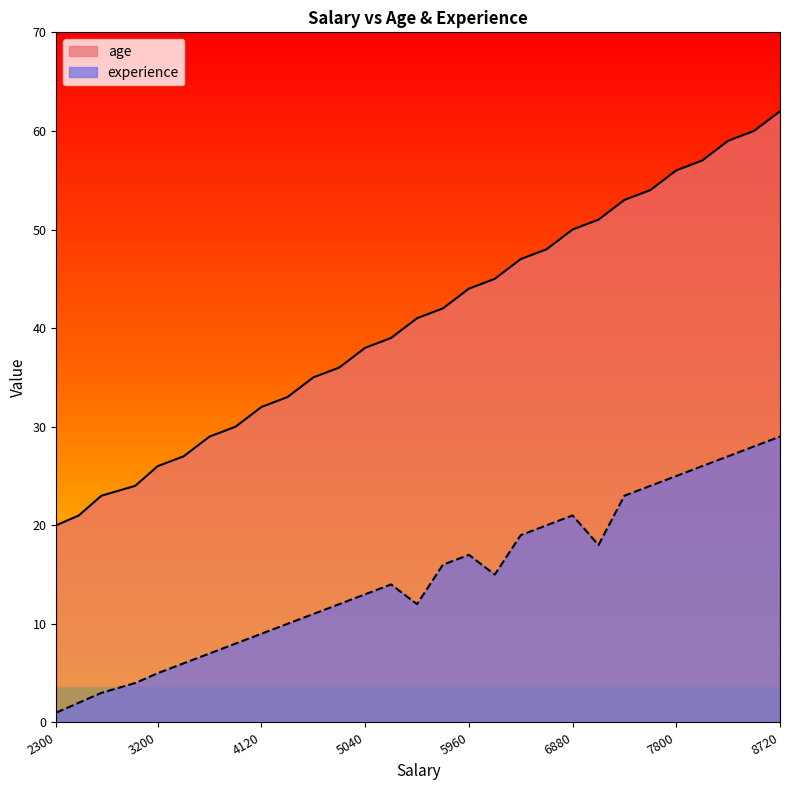

How many lines are shown in the chart?

2